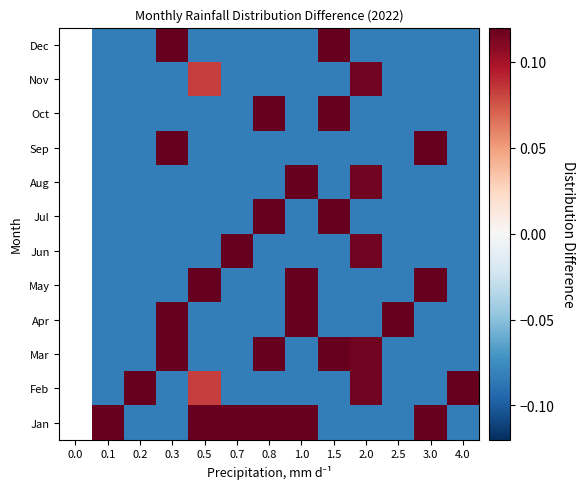

True or false: Aug has a value of -0.1 at 0.1.

True